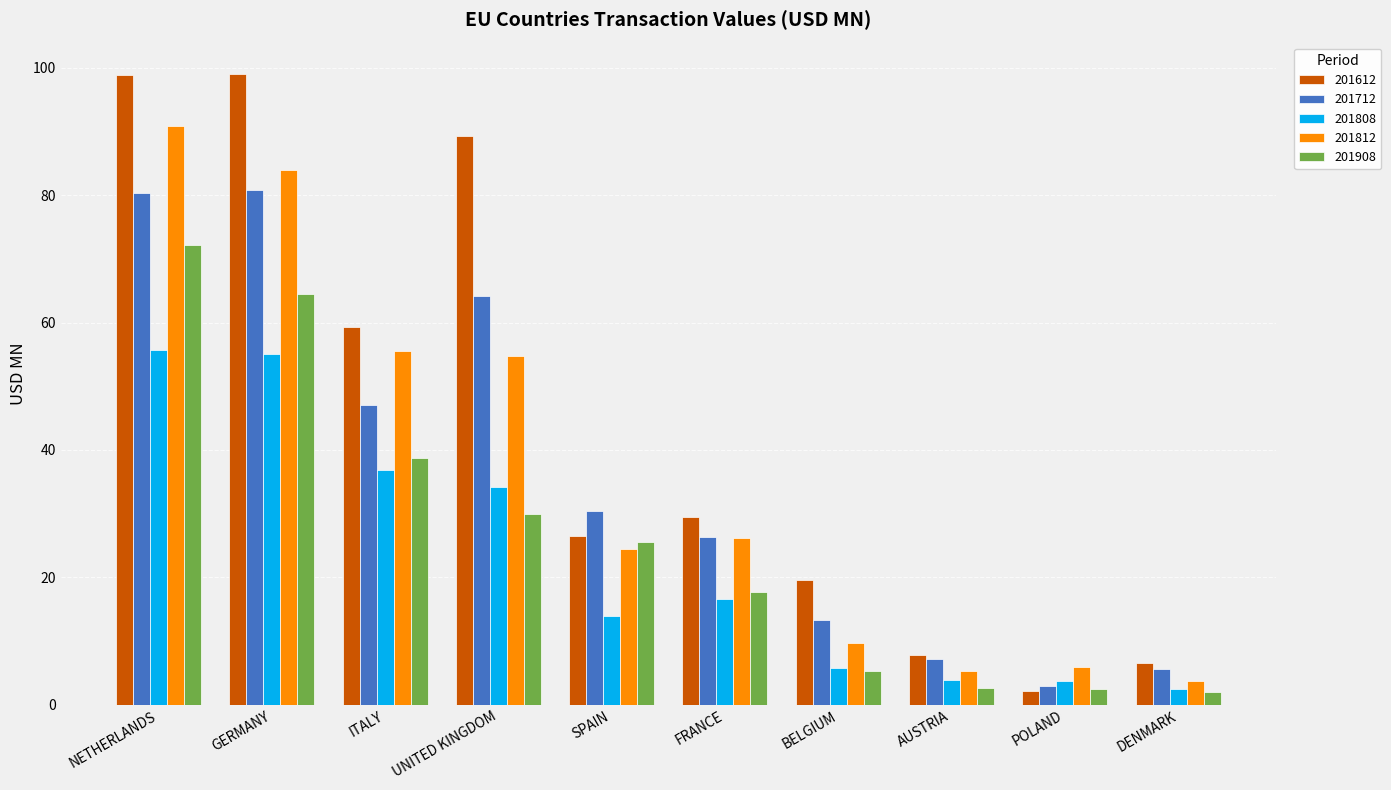

What is the maximum value for 201712?

80.7